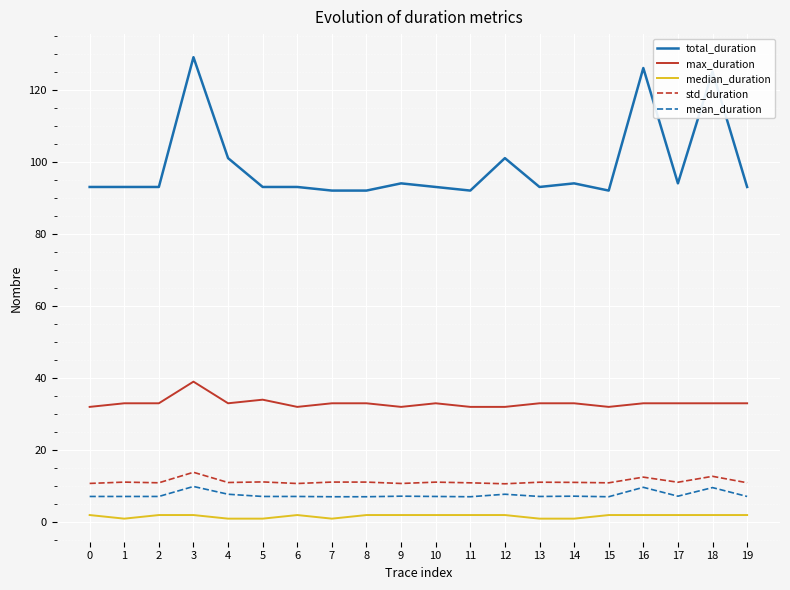

The value of std_duration at 18 is 12.7. True or false?

True